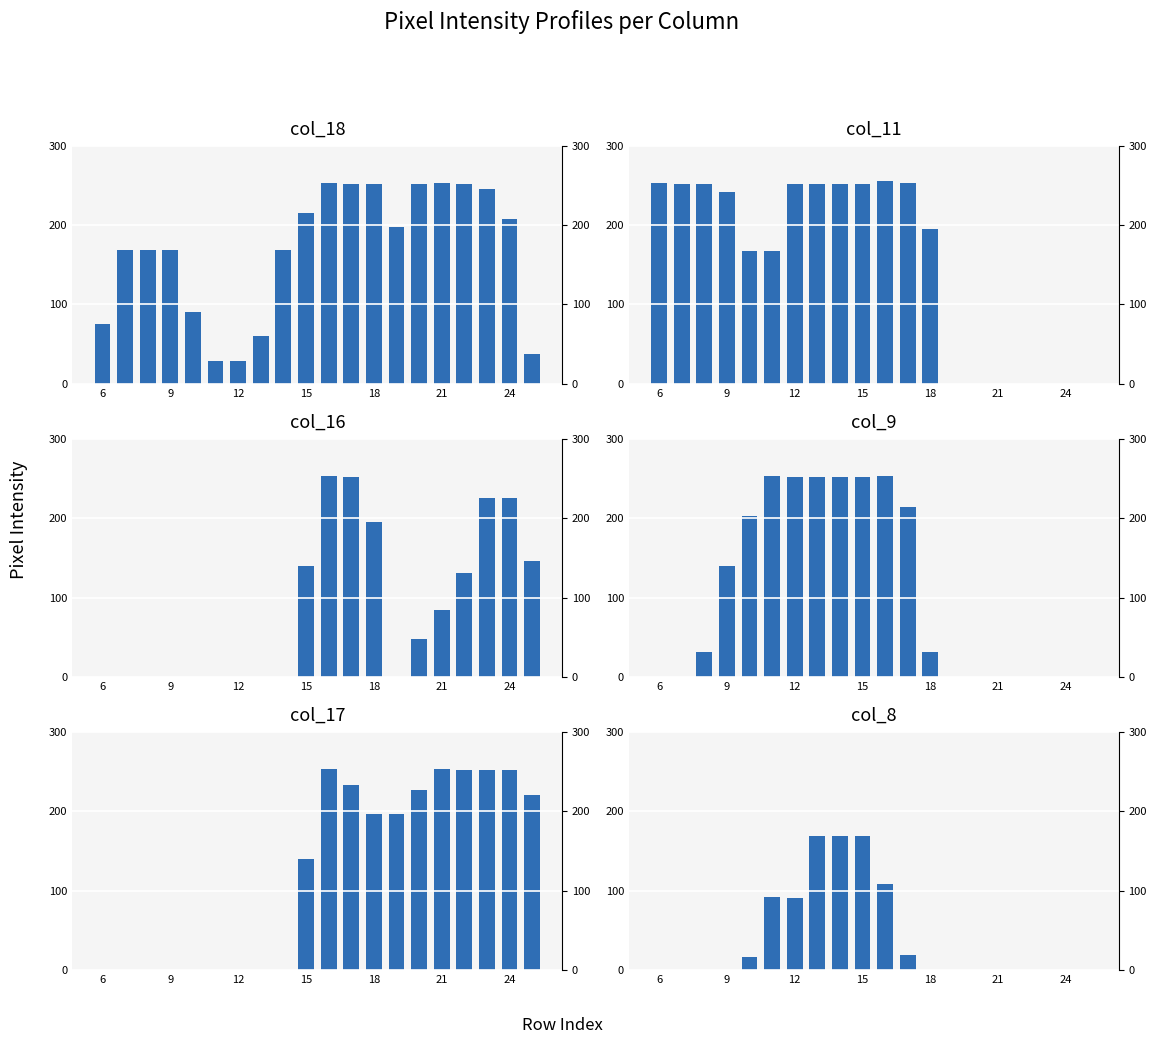

Are the bars horizontal?

No